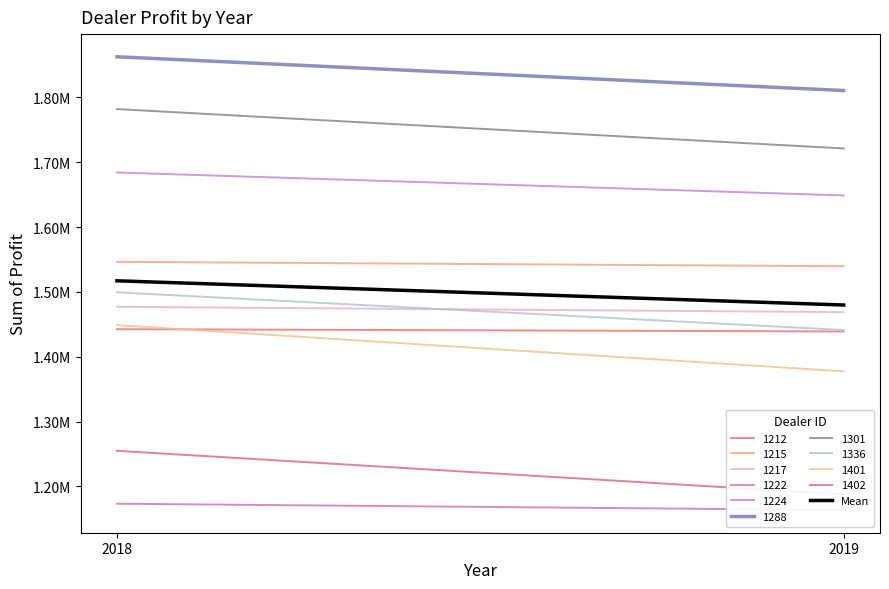

What is the smallest value displayed?

1479773.8